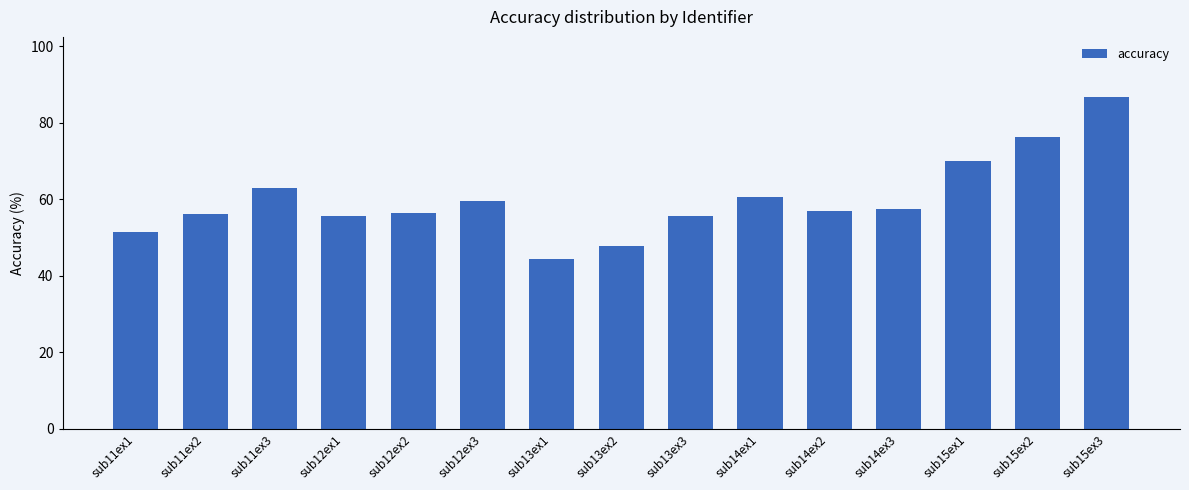

Is it true that the value at sub15ex2 is 76.3?

True